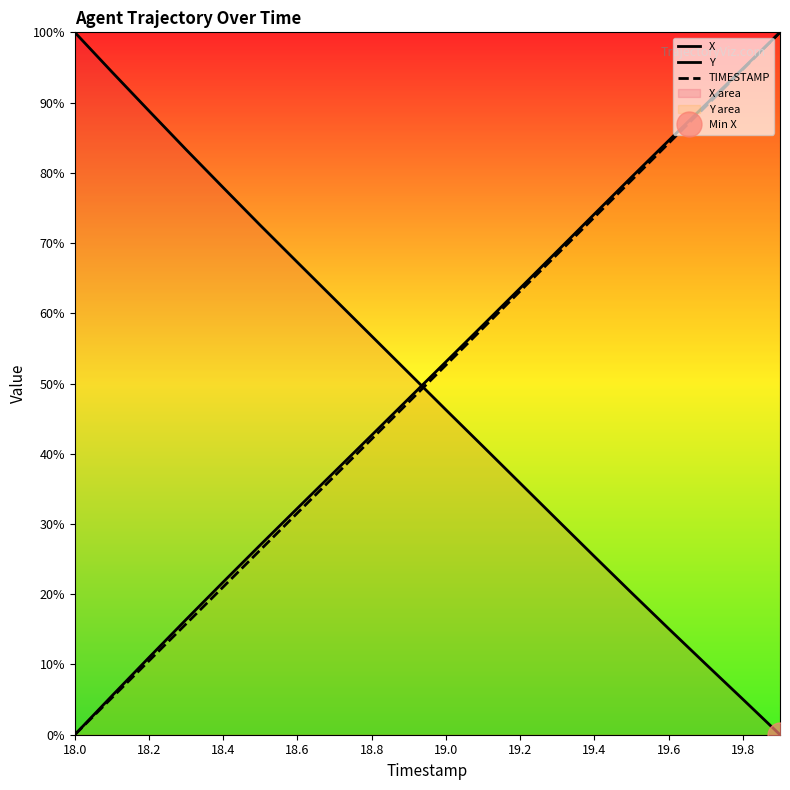

What is the value of the Y point at the 10th from the left?

47.9